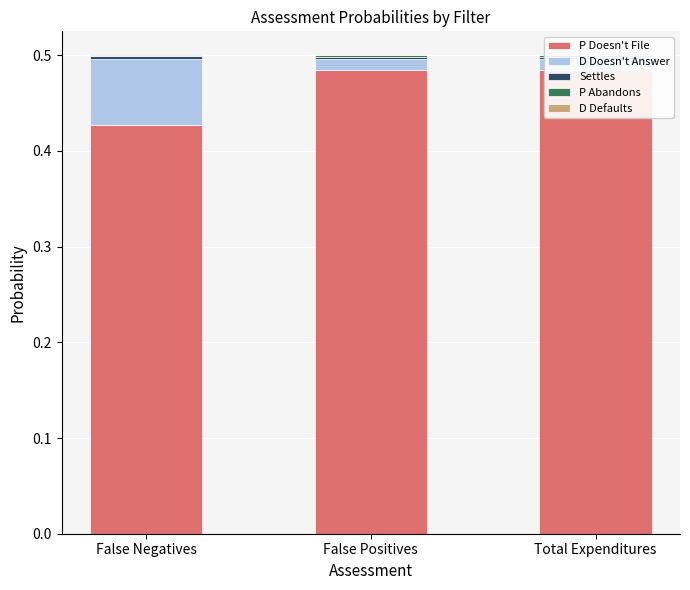

Reading left to right, what are all the values shown in this chart?

P Doesn't File: False Negatives=0.4	False Positives=0.5	Total Expenditures=0.5
D Doesn't Answer: False Negatives=0.1	False Positives=0.0	Total Expenditures=0.0
Settles: False Negatives=0.0	False Positives=0.0	Total Expenditures=0.0
P Abandons: False Negatives=0.0	False Positives=0.0	Total Expenditures=0.0
D Defaults: False Negatives=0.0	False Positives=0.0	Total Expenditures=0.0